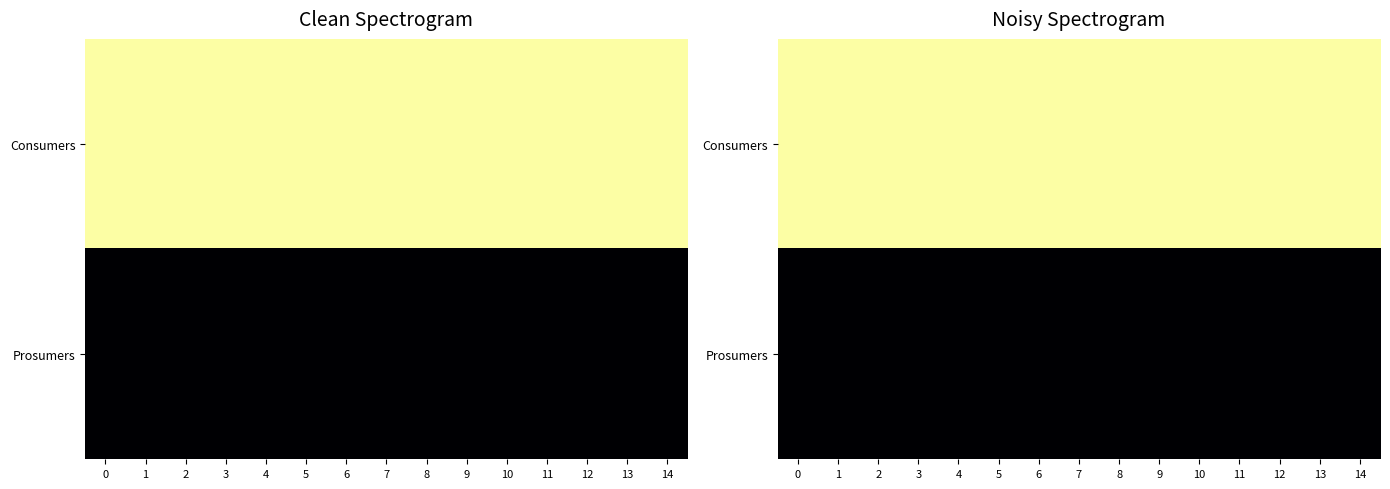

The row_1 series shows 440 at 14. True or false?

True